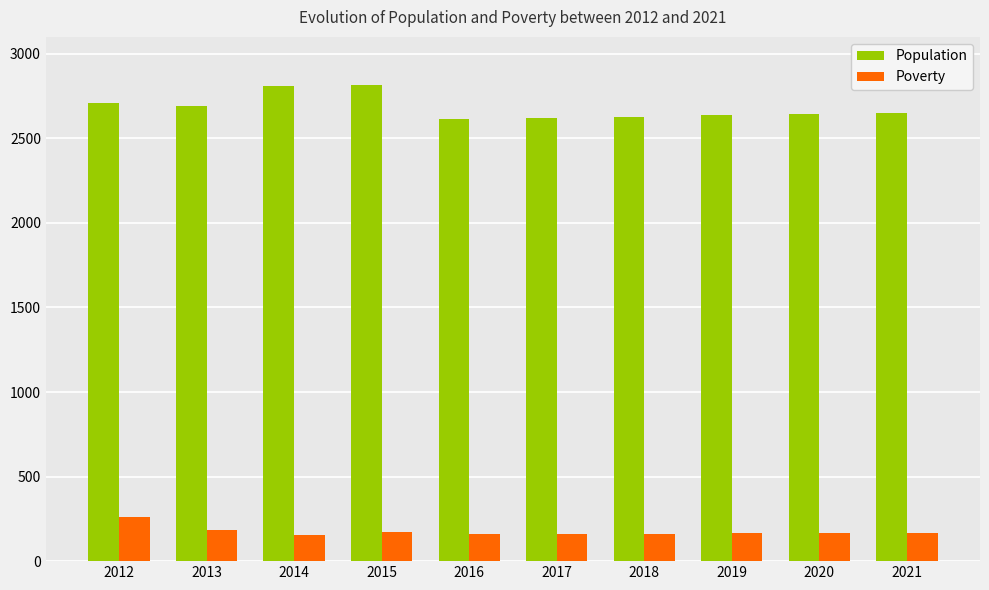

What is the value of the Poverty bar at the 7th from the left?

162